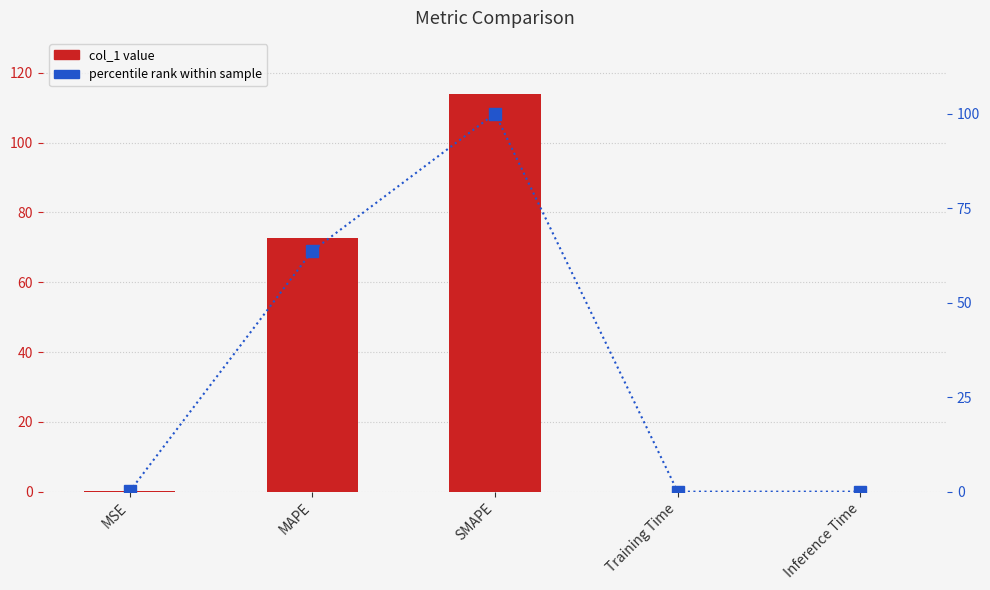

What is the difference between the percentile rank values at MSE and Training Time?

0.1